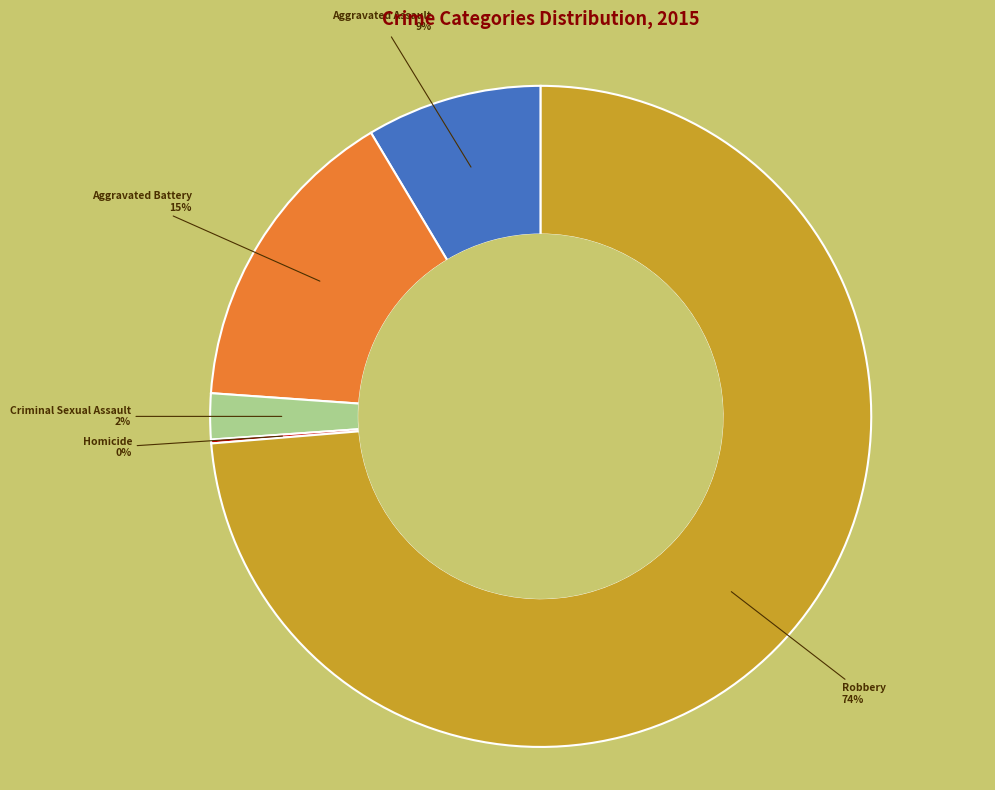

To the nearest percent, what is the difference between the largest and smallest slice percentages?

74%